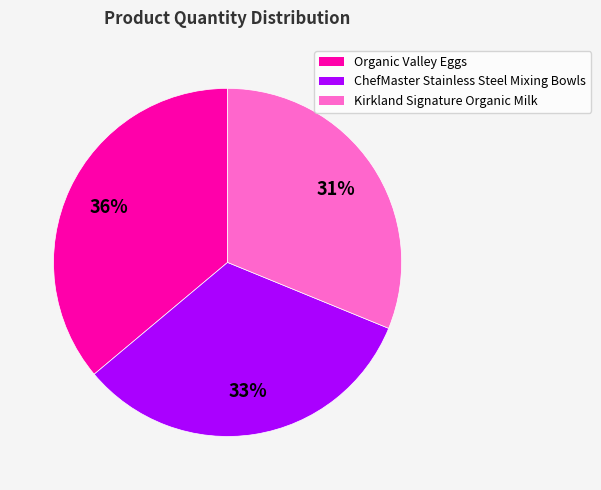

To the nearest percent, what is the combined percentage of Kirkland Signature Organic Milk and ChefMaster Stainless Steel Mixing Bowls?

64%